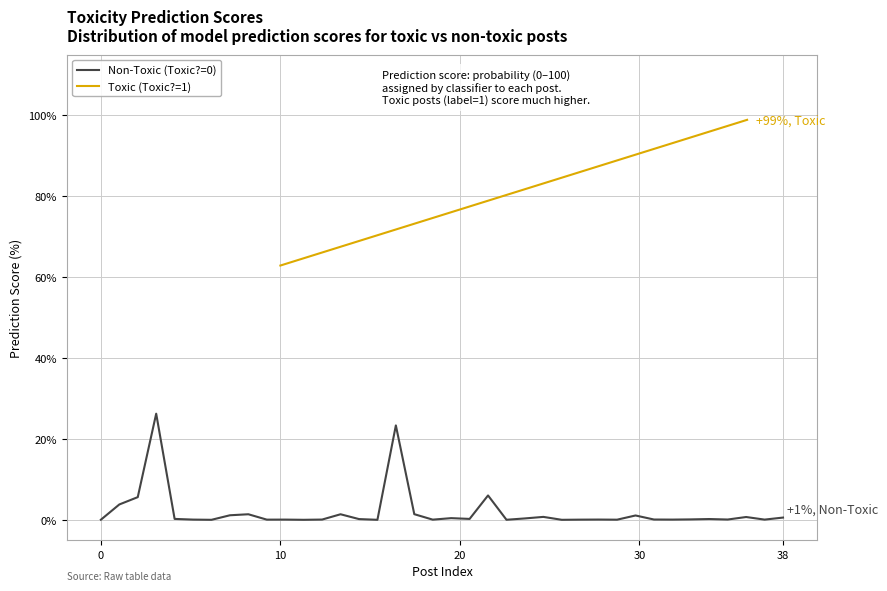

How many interior local peaks (higher than both neighbors) does the data have?

12